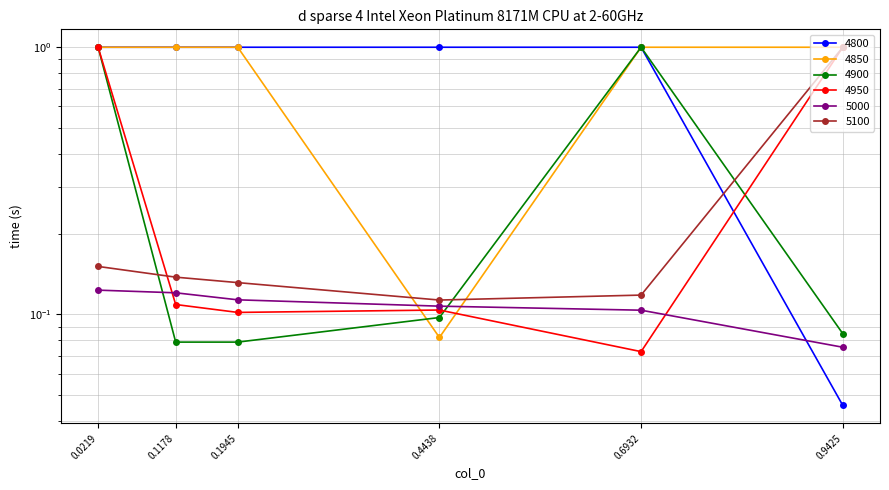

Which label corresponds to the smallest value in the chart?

0.9425